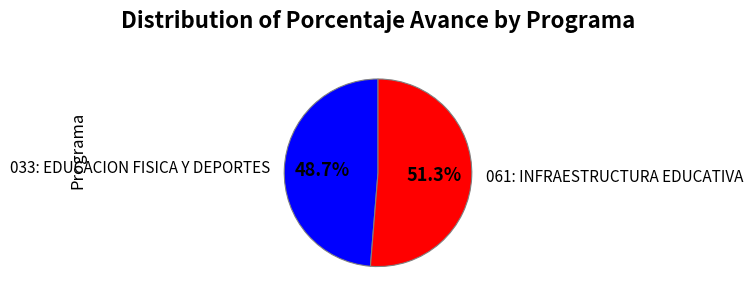

The 061: INFRAESTRUCTURA EDUCATIVA slice represents 39% of the pie. True or false?

False